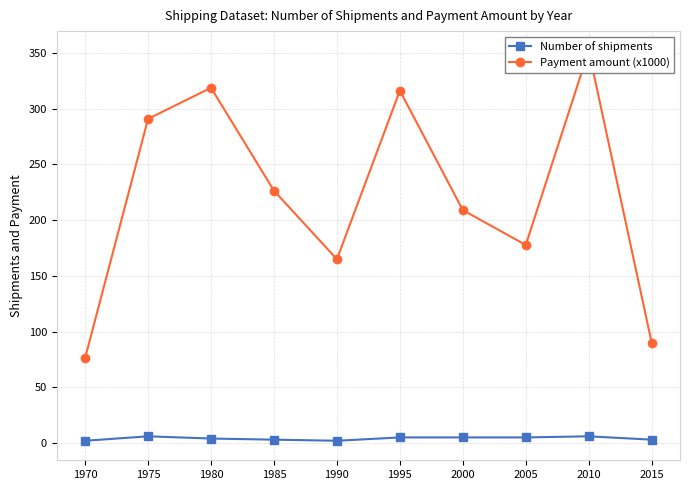

Reading right to left, transcribe all the data shown in this chart.

Number of shipments: 2015=3.0	2010=6.0	2005=5.0	2000=5.0	1995=5.0	1990=2.0	1985=3.0	1980=4.0	1975=6.0	1970=2.0
Payment amount (x1000): 2015=89.9	2010=352.2	2005=177.7	2000=209.0	1995=316.3	1990=164.9	1985=226.5	1980=318.9	1975=290.9	1970=76.3